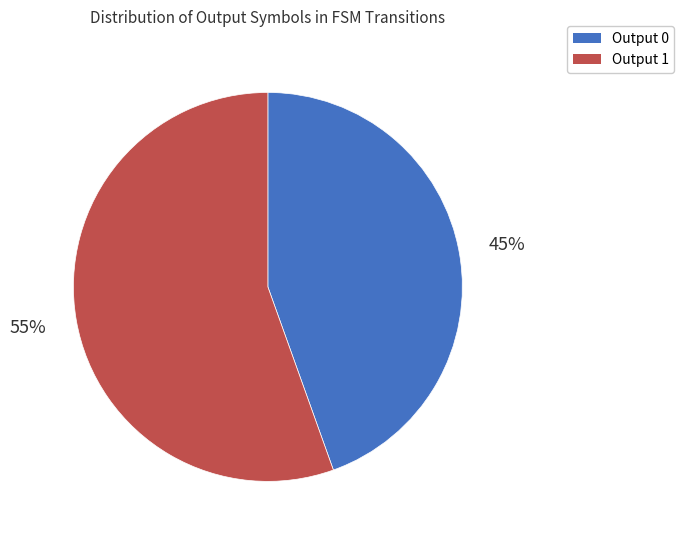

Combined, do Output 1 and Output 0 account for over 50%?

Yes